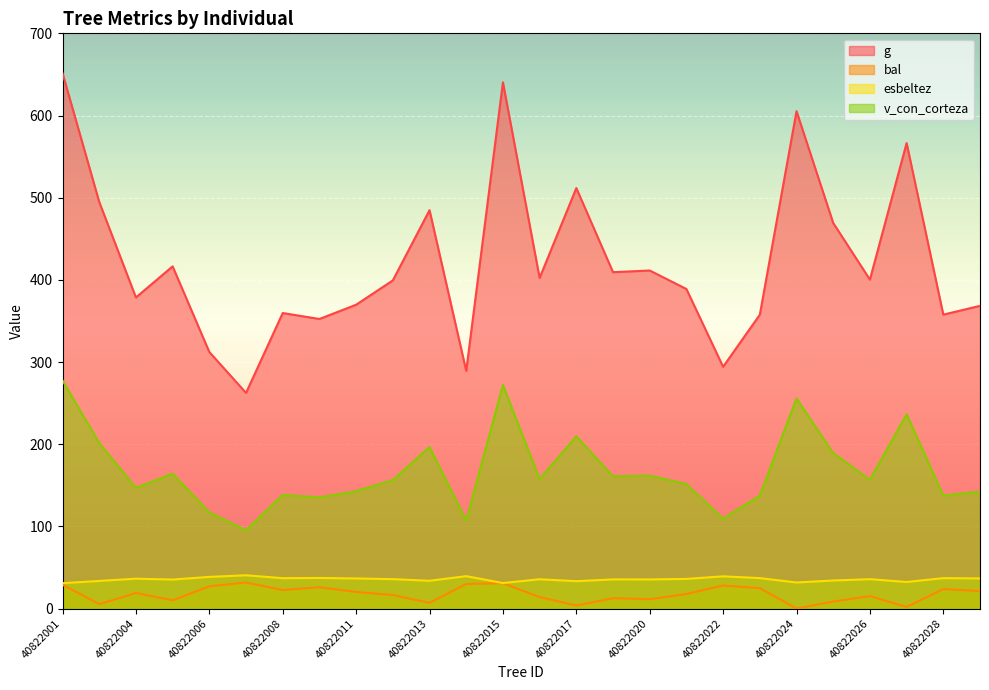

What are all the series names shown in the legend?

g, bal, esbeltez, v_con_corteza